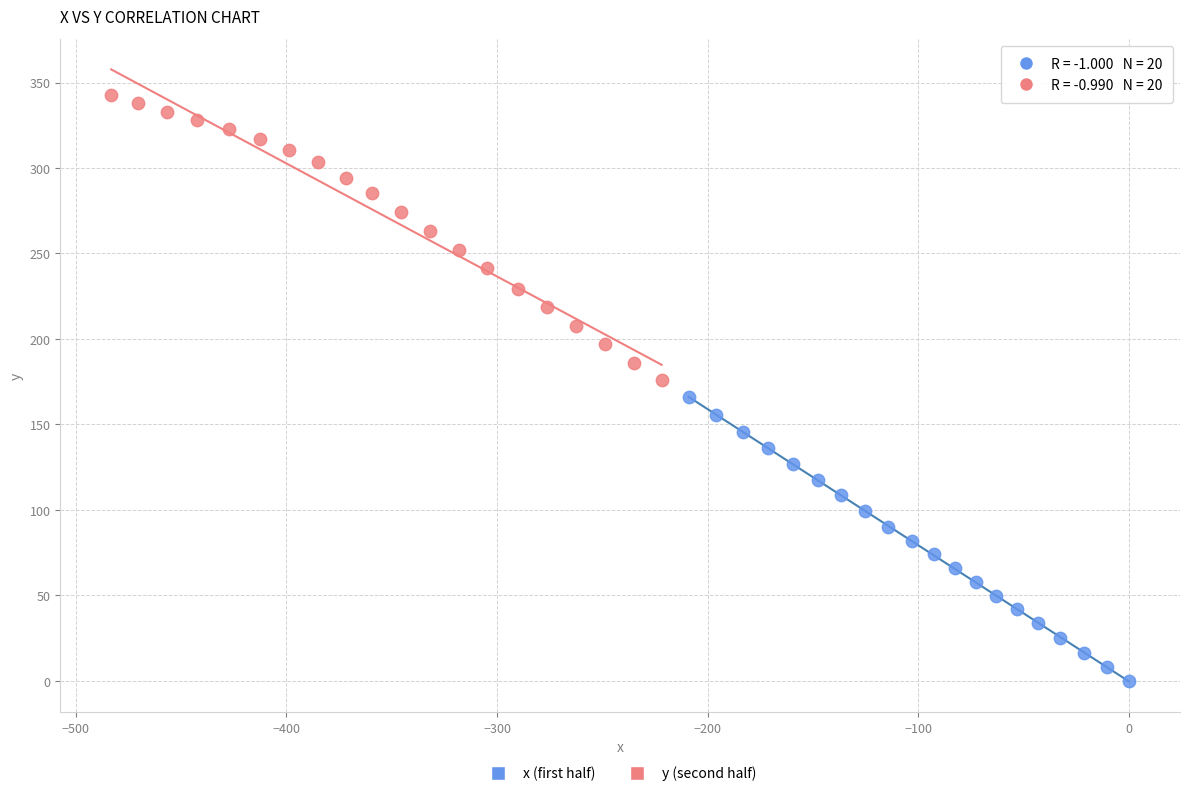

Which series reaches the minimum Y coordinate?

x (first half)